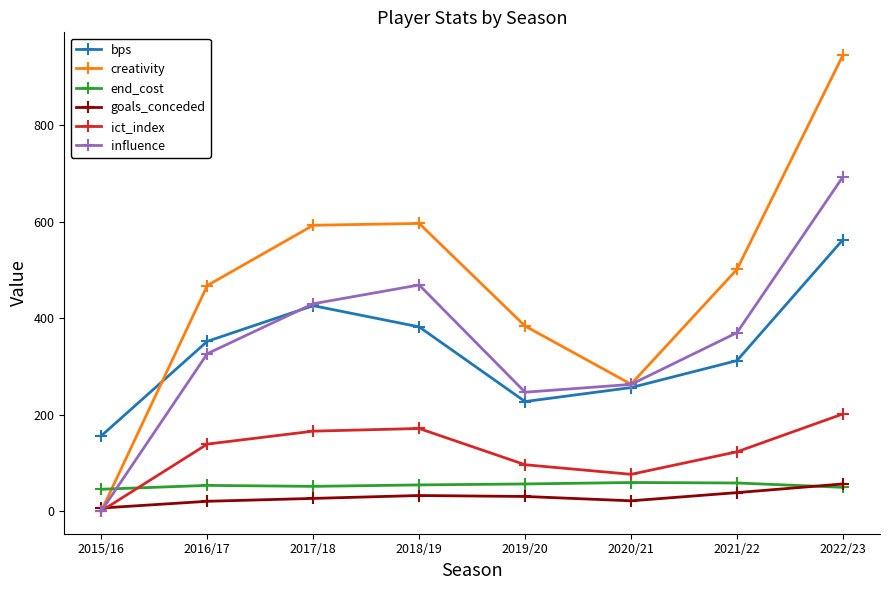

True or false: bps has a value of 382.0 at 2018/19.

True